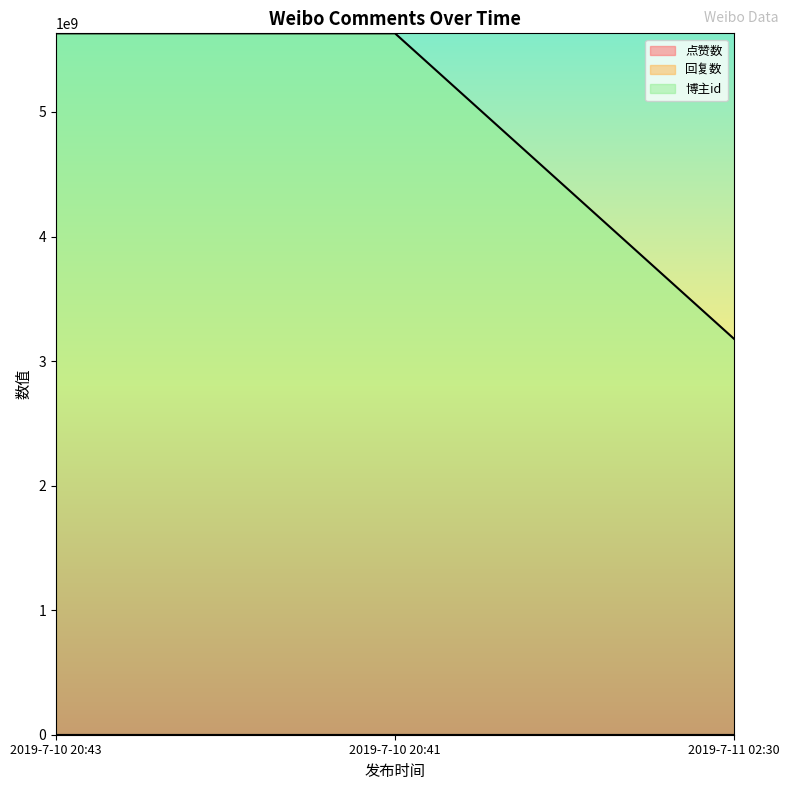

List the labels in order of 点赞数 value, smallest first.

2019-7-11 02:30, 2019-7-10 20:41, 2019-7-10 20:43